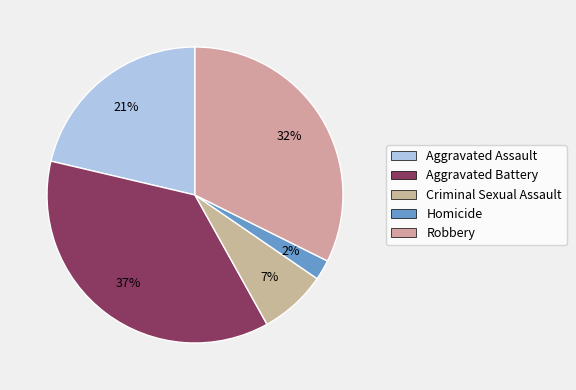

To the nearest percent, what is the average slice percentage?

20%